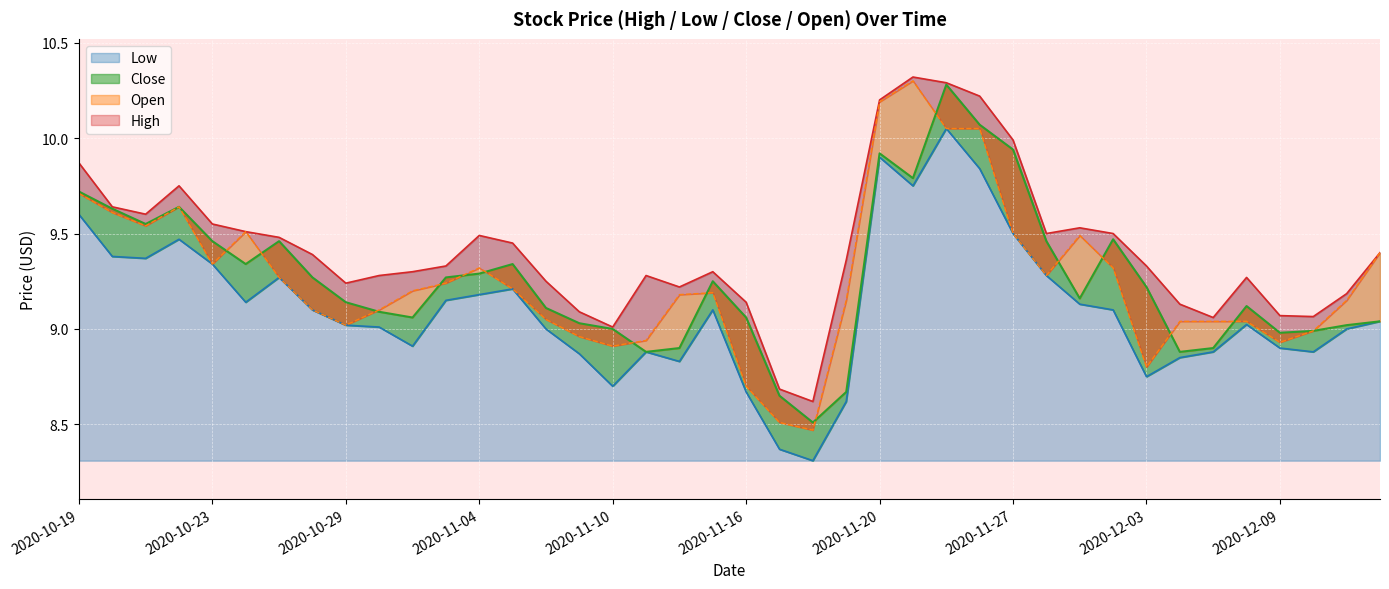

Where is Close nearest to the value 9?

2020-11-10